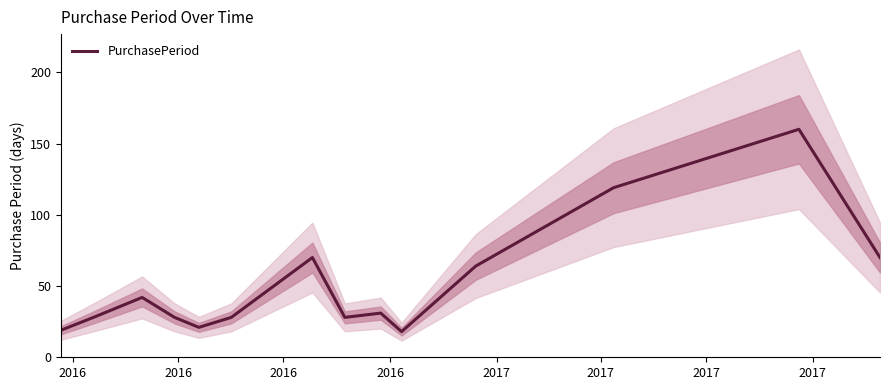

What is the difference between the maximum and minimum values?

142